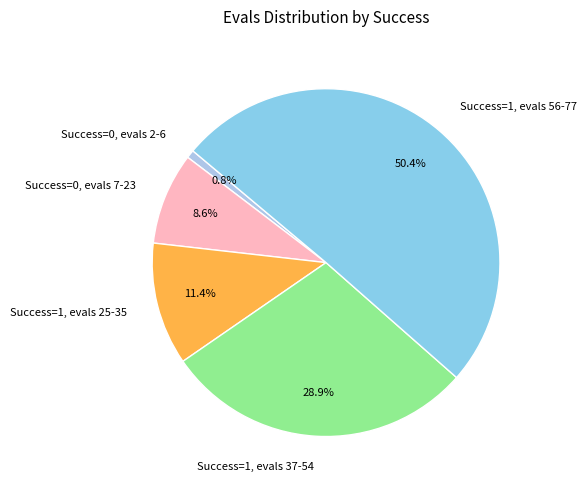

Combined, do Success=0, evals 7-23 and Success=1, evals 25-35 account for over 50%?

No